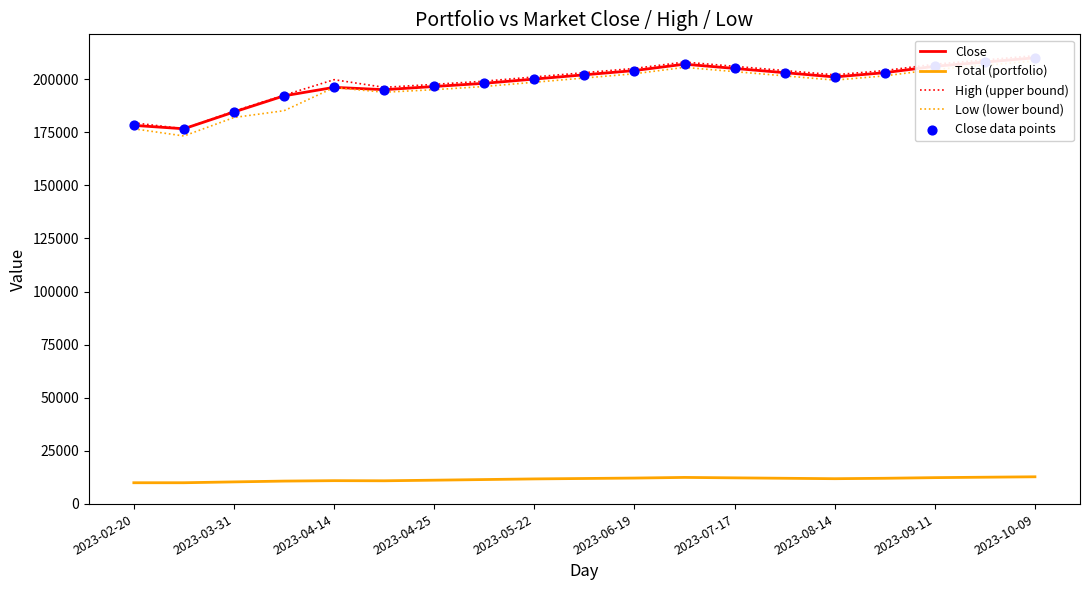

Which series has the widest spread of Y values?

Low (lower bound)